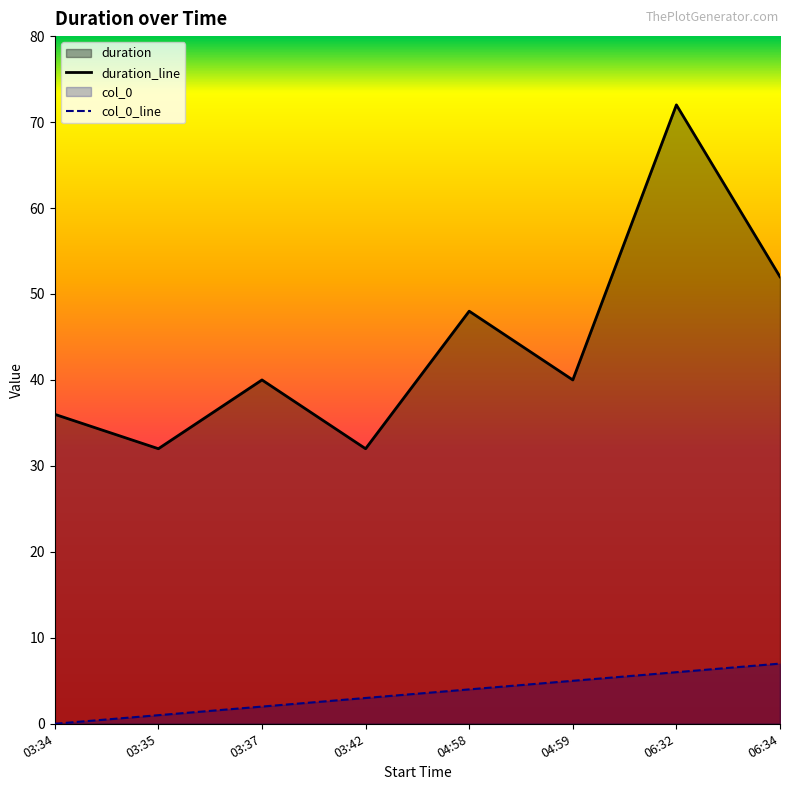

Rank the series by their average value, from highest to lowest.

duration_line, col_0_line